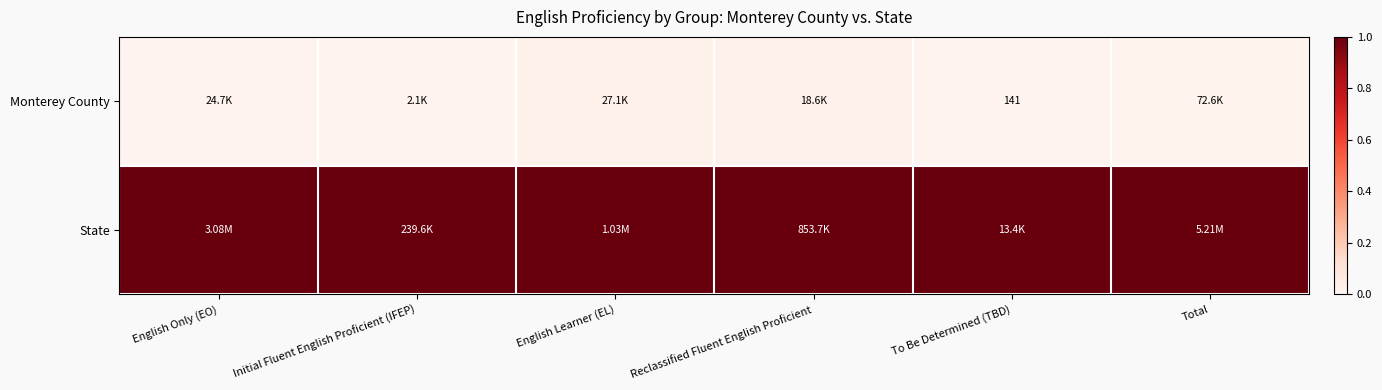

Which series has the largest range (max minus min)?

Monterey County